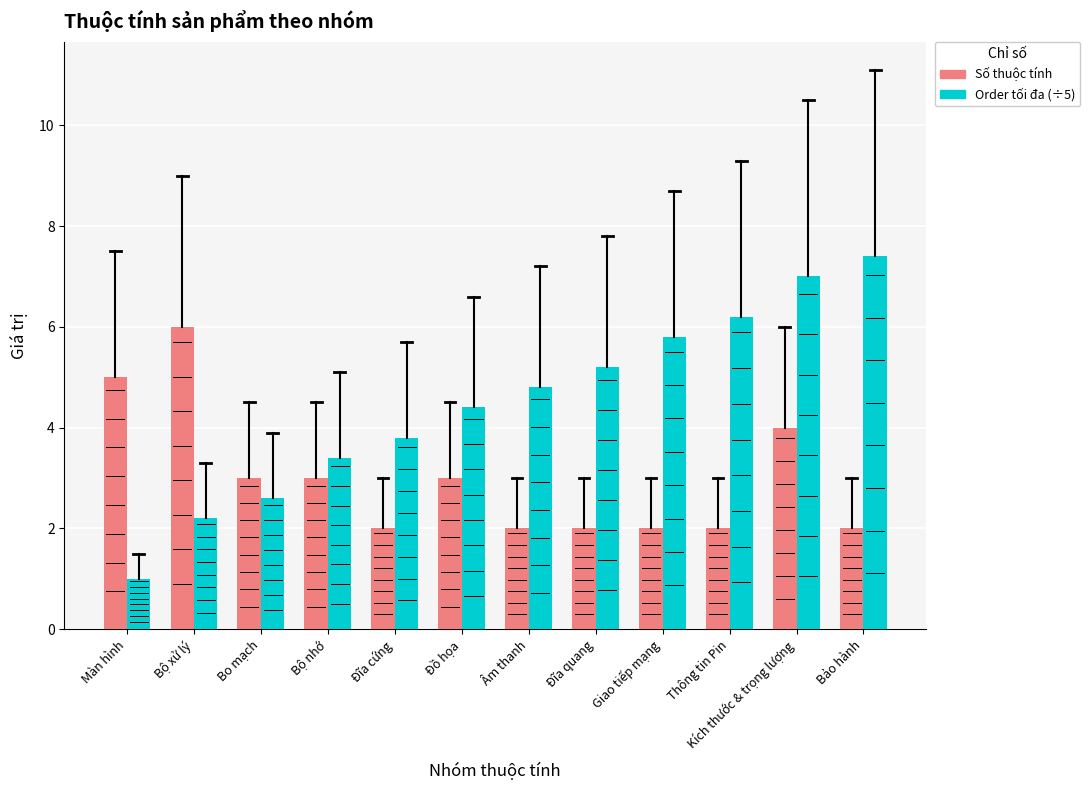

Reading left to right, what are all the values shown in this chart?

Số thuộc tính: Màn hình=5.0	Bộ xử lý=6.0	Bo mạch=3.0	Bộ nhớ=3.0	Đĩa cứng=2.0	Đồ họa=3.0	Âm thanh=2.0	Đĩa quang=2.0	Giao tiếp mạng=2.0	Thông tin Pin=2.0	Kích thước & trọng lượng=4.0	Bảo hành=2.0
Order tối đa (÷5): Màn hình=1.0	Bộ xử lý=2.2	Bo mạch=2.6	Bộ nhớ=3.4	Đĩa cứng=3.8	Đồ họa=4.4	Âm thanh=4.8	Đĩa quang=5.2	Giao tiếp mạng=5.8	Thông tin Pin=6.2	Kích thước & trọng lượng=7.0	Bảo hành=7.4